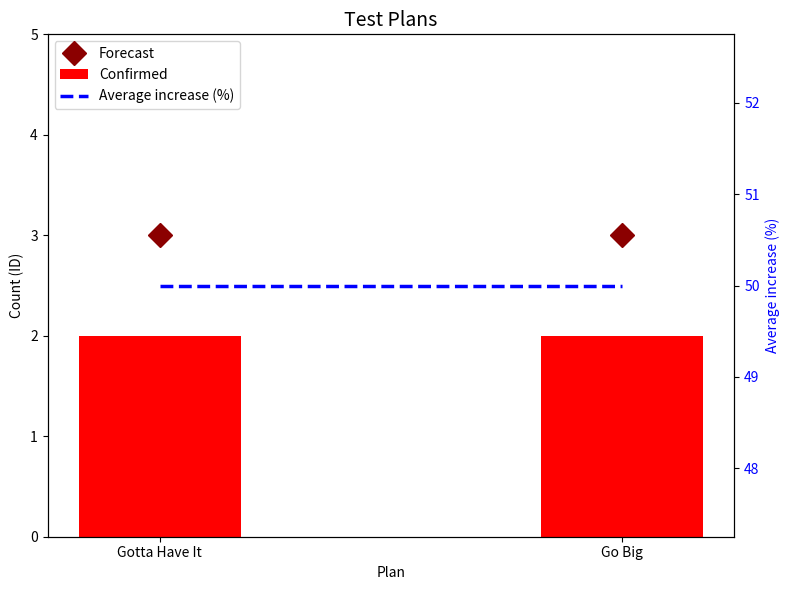

What is the total value across all series at Go Big?

55